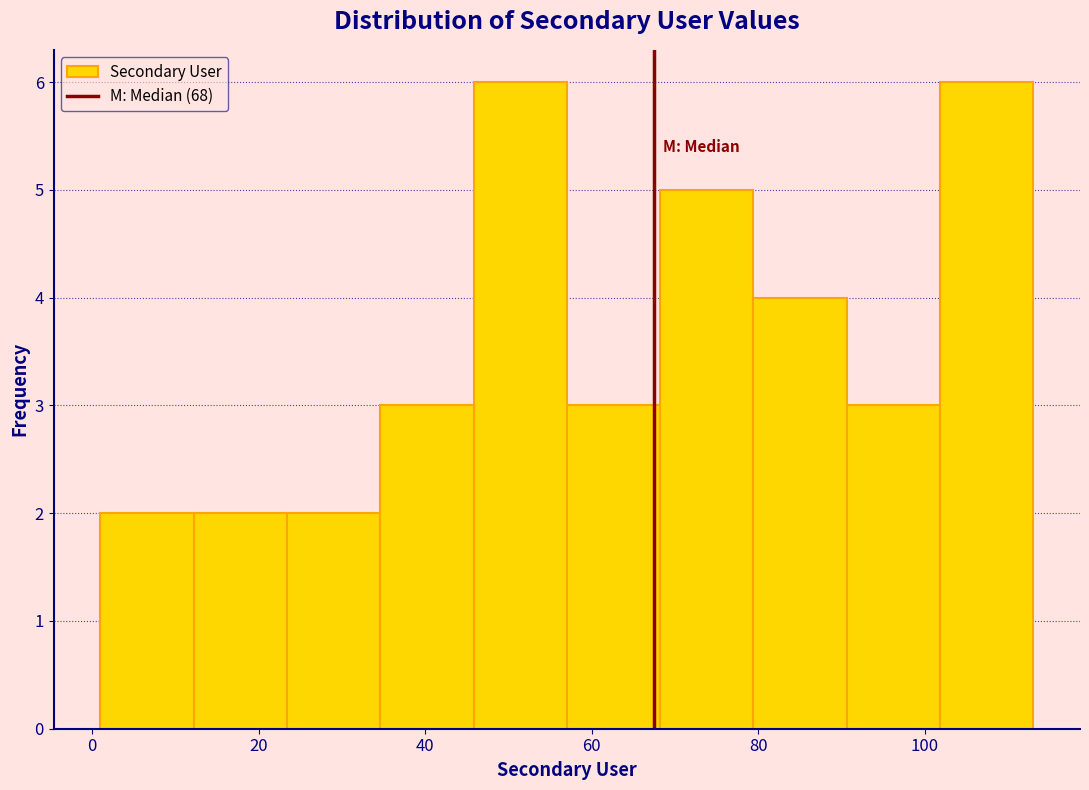

How tall is the bar that spans 1.0 to 12.2 on the x-axis? Neither the bar edges nor the heights are printed on the chart, so give them approximately, as read against the axes.

2